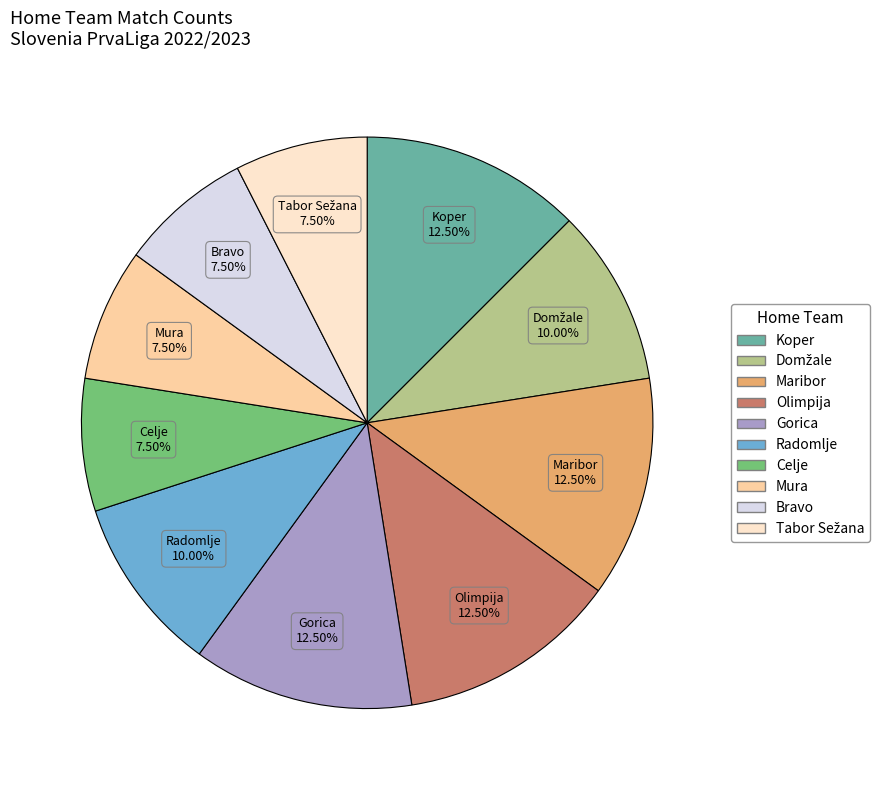

To the nearest percent, what is the difference between the largest and smallest slice percentages?

5%